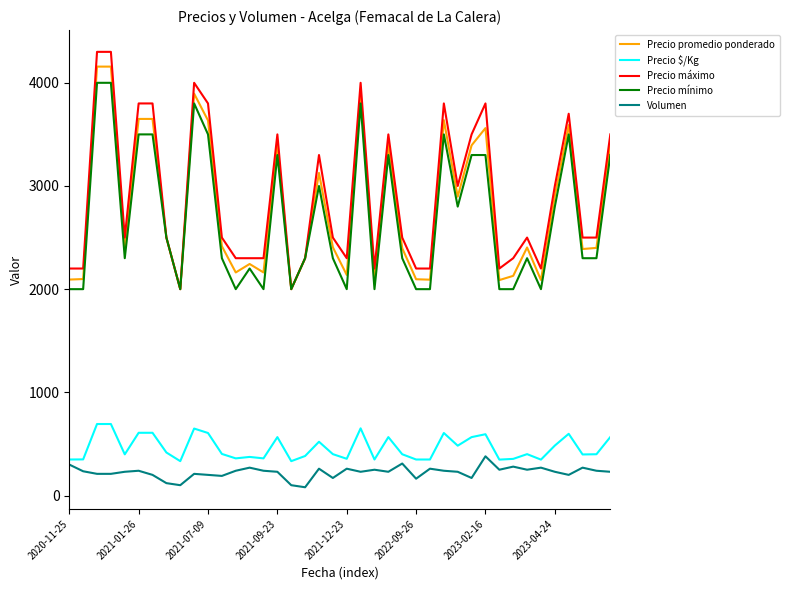

What are all the series names shown in the legend?

Precio promedio ponderado, Precio $/Kg, Precio máximo, Precio mínimo, Volumen